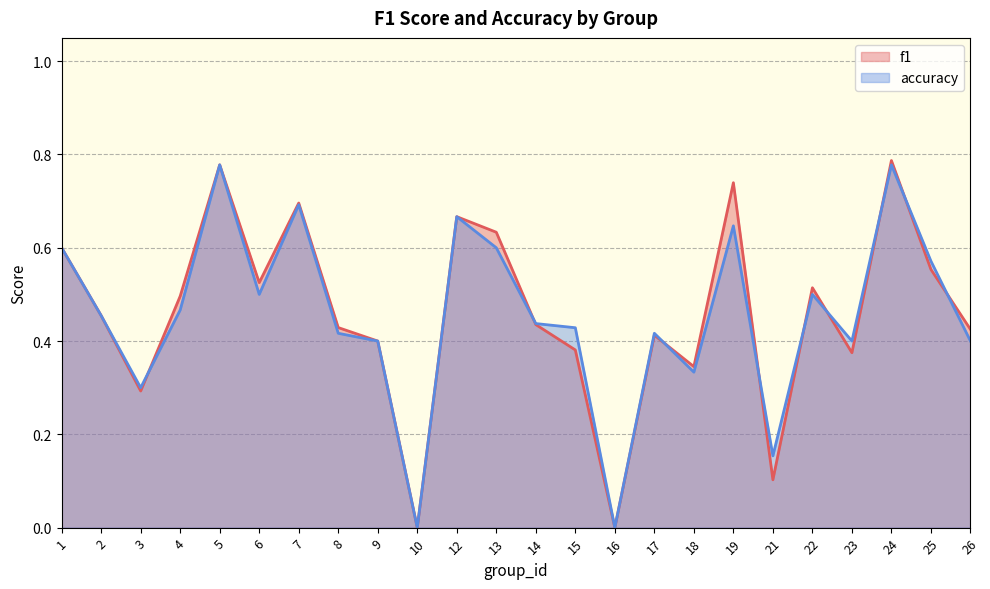

The value of accuracy at 13 is 1.0. True or false?

False